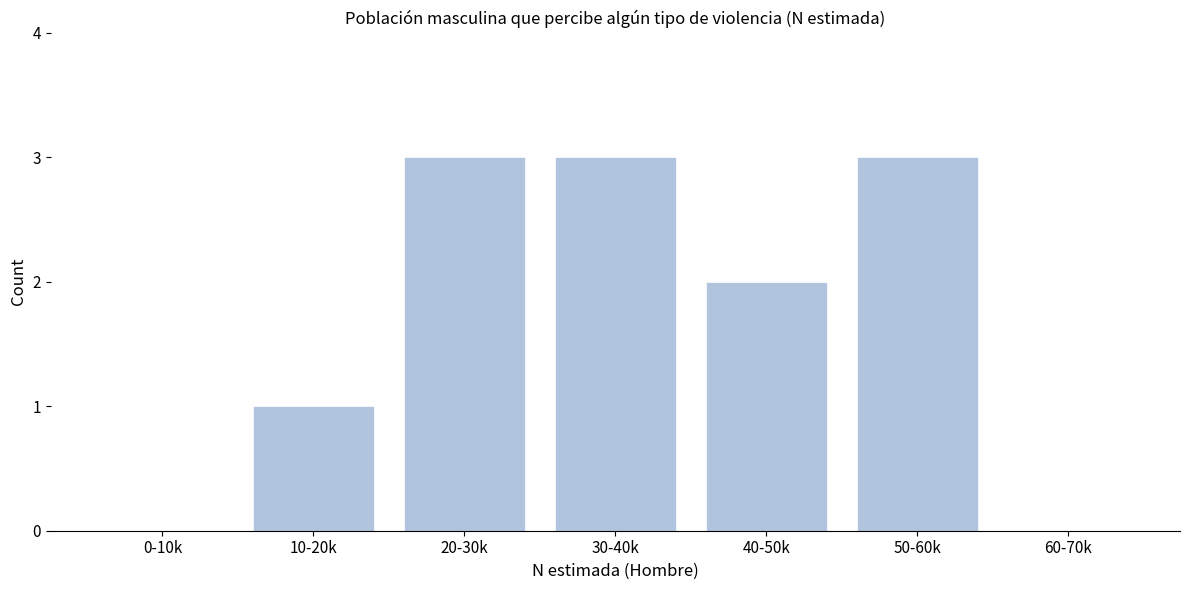

Reading left to right, transcribe all the data shown in this chart.

0-10k=0	10-20k=1	20-30k=3	30-40k=3	40-50k=2	50-60k=3	60-70k=0